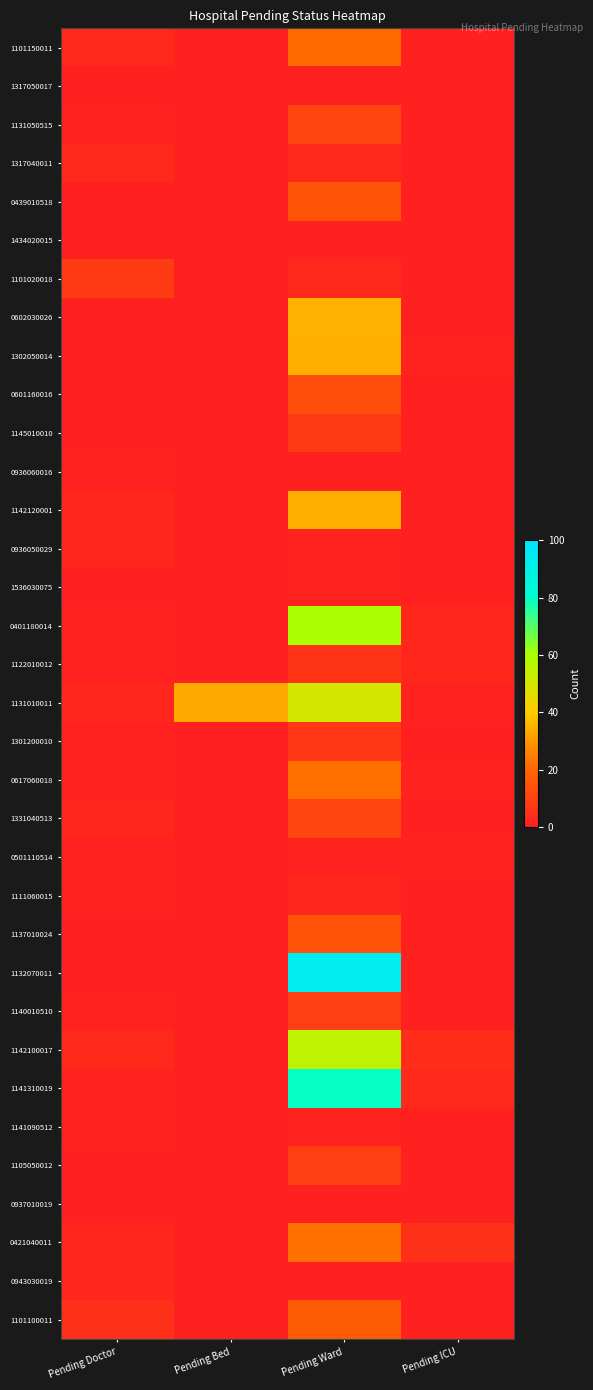

List the series in order of their peak value, highest first.

1132070011, 1141310019, 0401180014, 1142100017, 1131010011, 0602030026, 1302050014, 1142120001, 0617060018, 0421040011, 1101150011, 1101100011, 0439010518, 1137010024, 0601160016, 1131050515, 1331040513, 1140010510, 1105050012, 1101020018, 1145010010, 1301200010, 1122010012, 1317040011, 0936050029, 1111060015, 0943030019, 0936060016, 1536030075, 0501110514, 1141090512, 1317050017, 1434020015, 0937010019